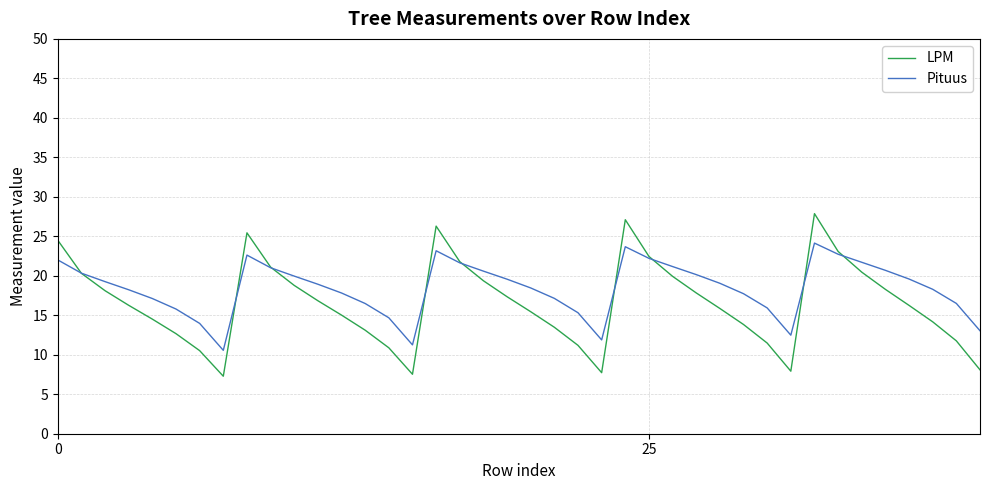

Does the chart have visible grid lines?

Yes